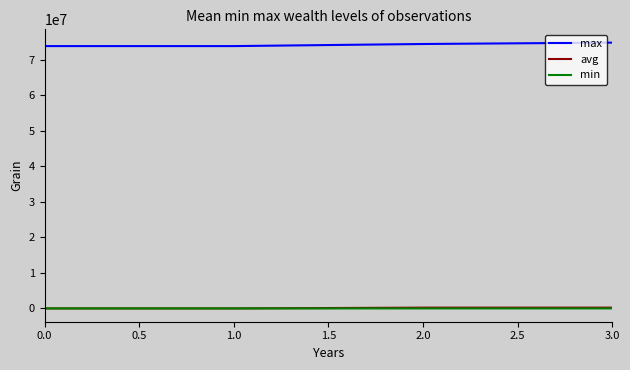

How many distinct data groups are displayed?

3